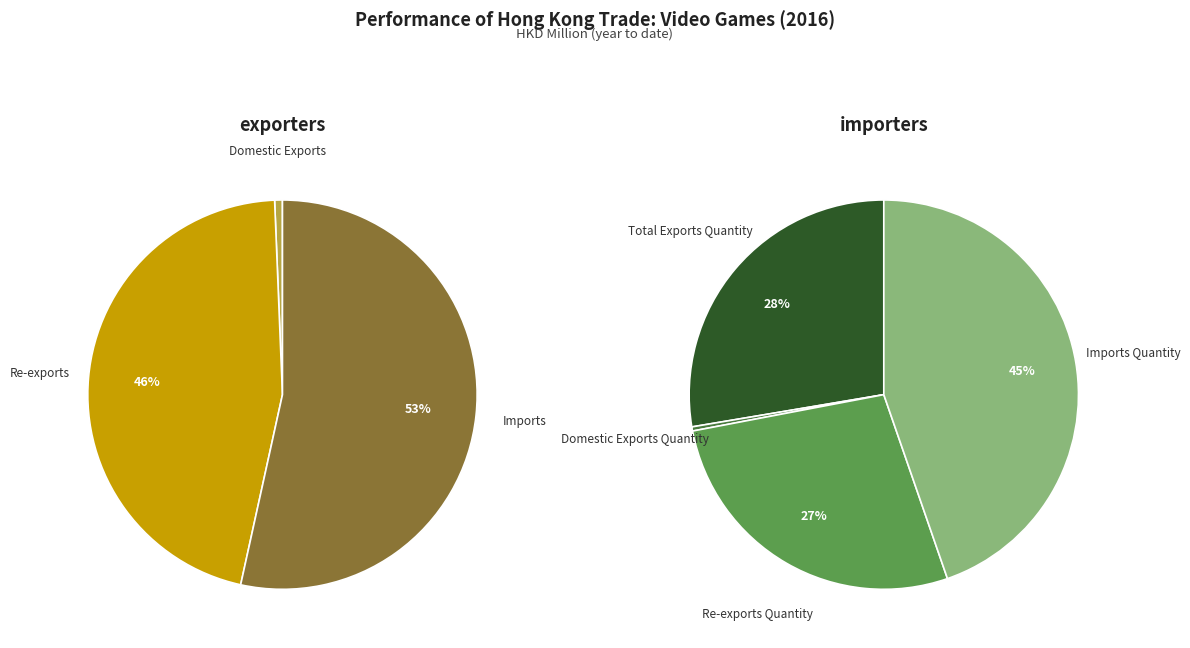

Which slice is the largest?

Imports